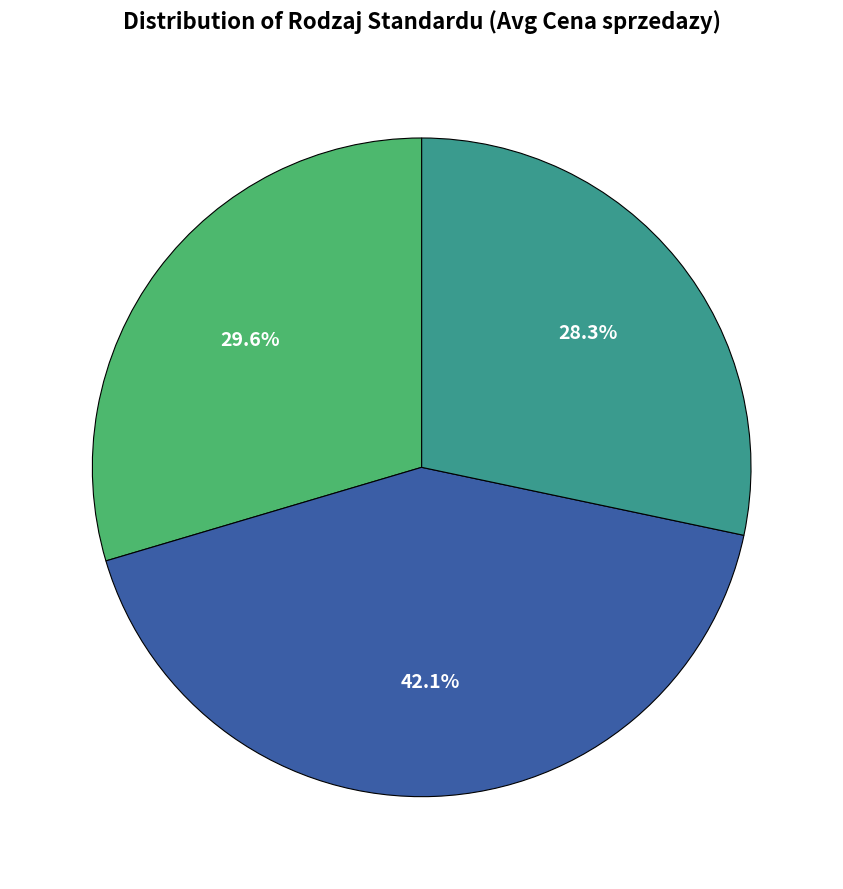

Does any single category account for the majority?

No